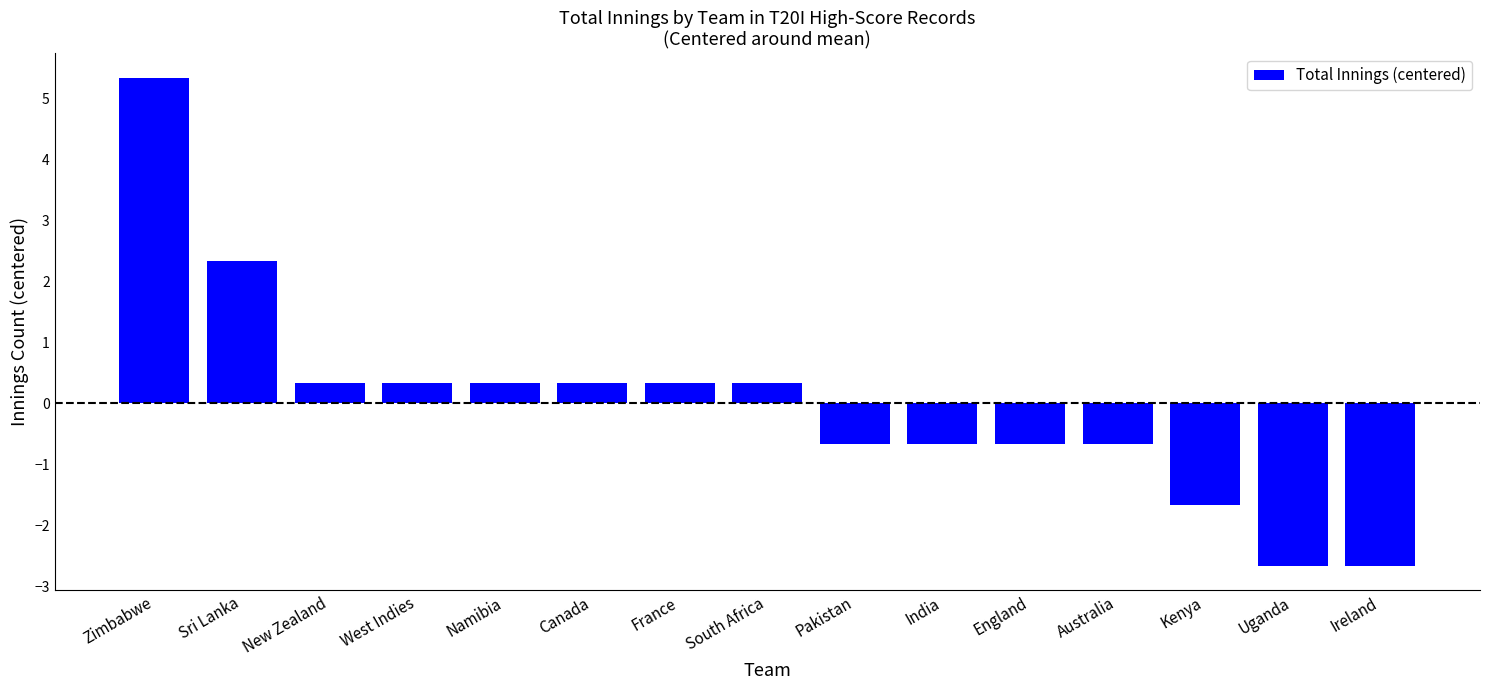

What is the minimum value shown in the chart?

-2.7